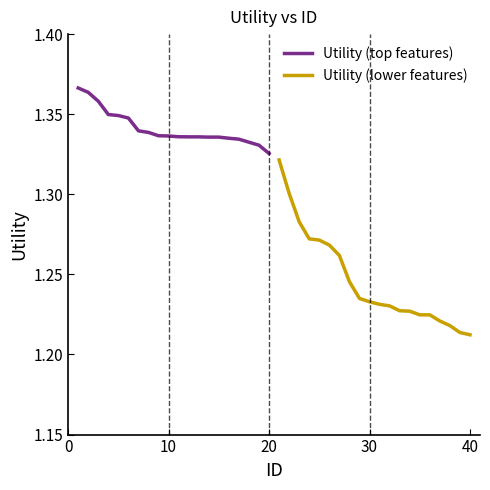

What is the value of the Utility (lower features) point at the 12th from the left?

1.2